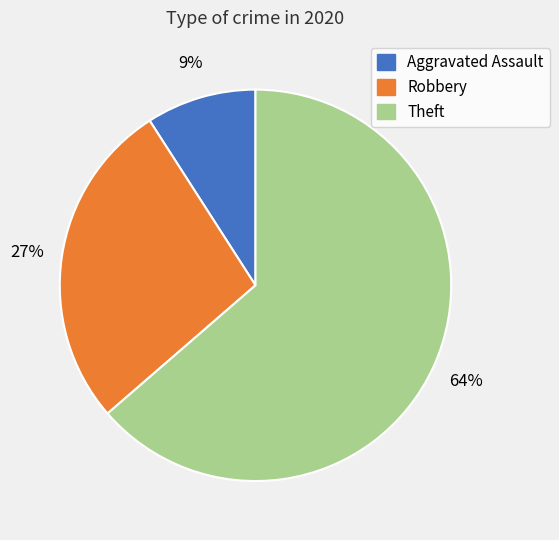

Which slice is the smallest?

Aggravated Assault